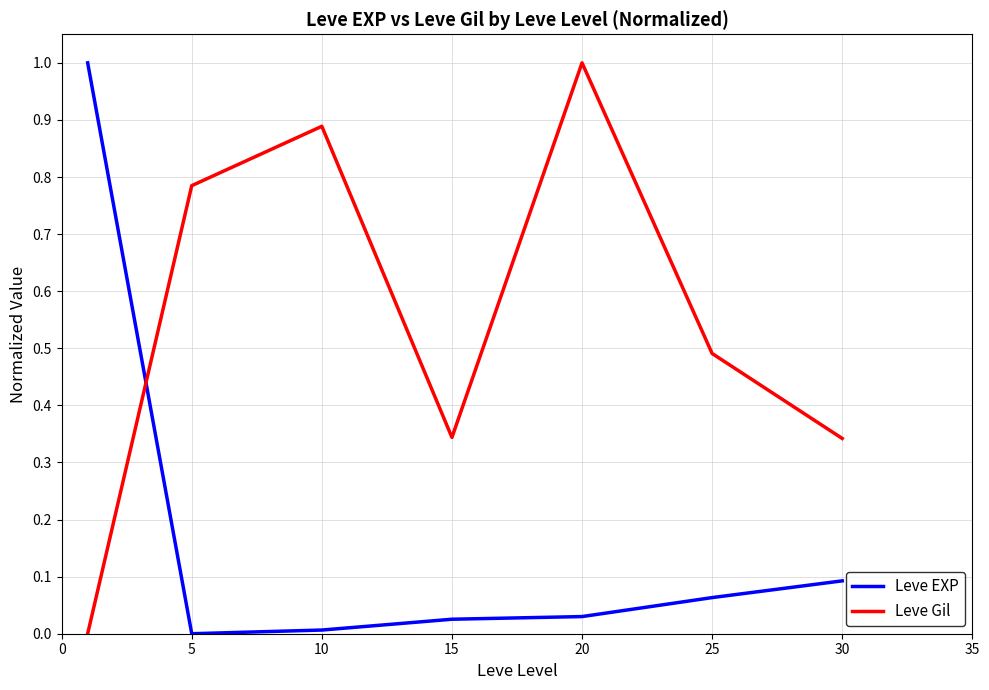

Which series has the largest total across all categories?

Leve Gil